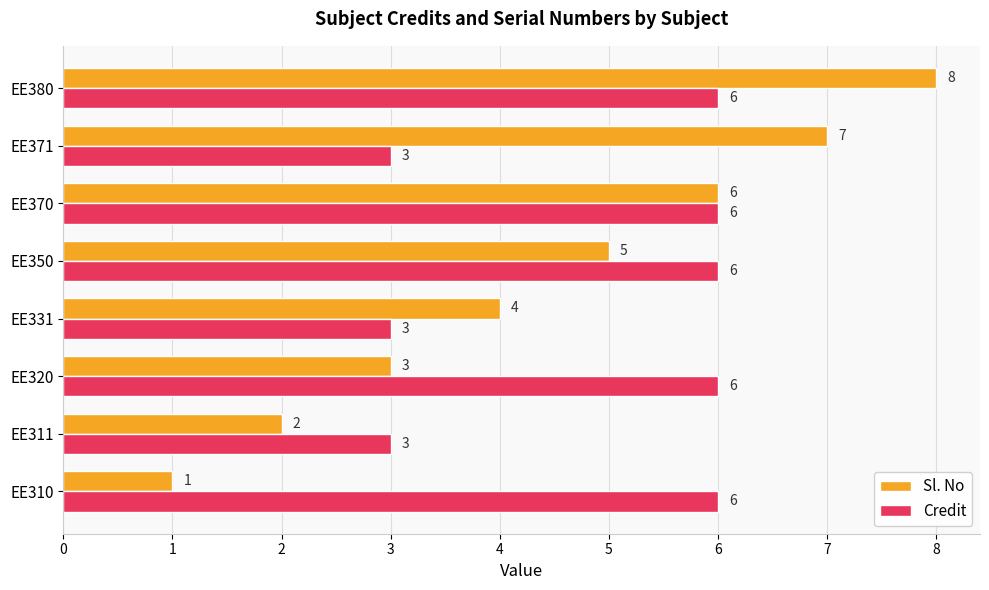

The value of Credit at EE311 is 3. True or false?

True